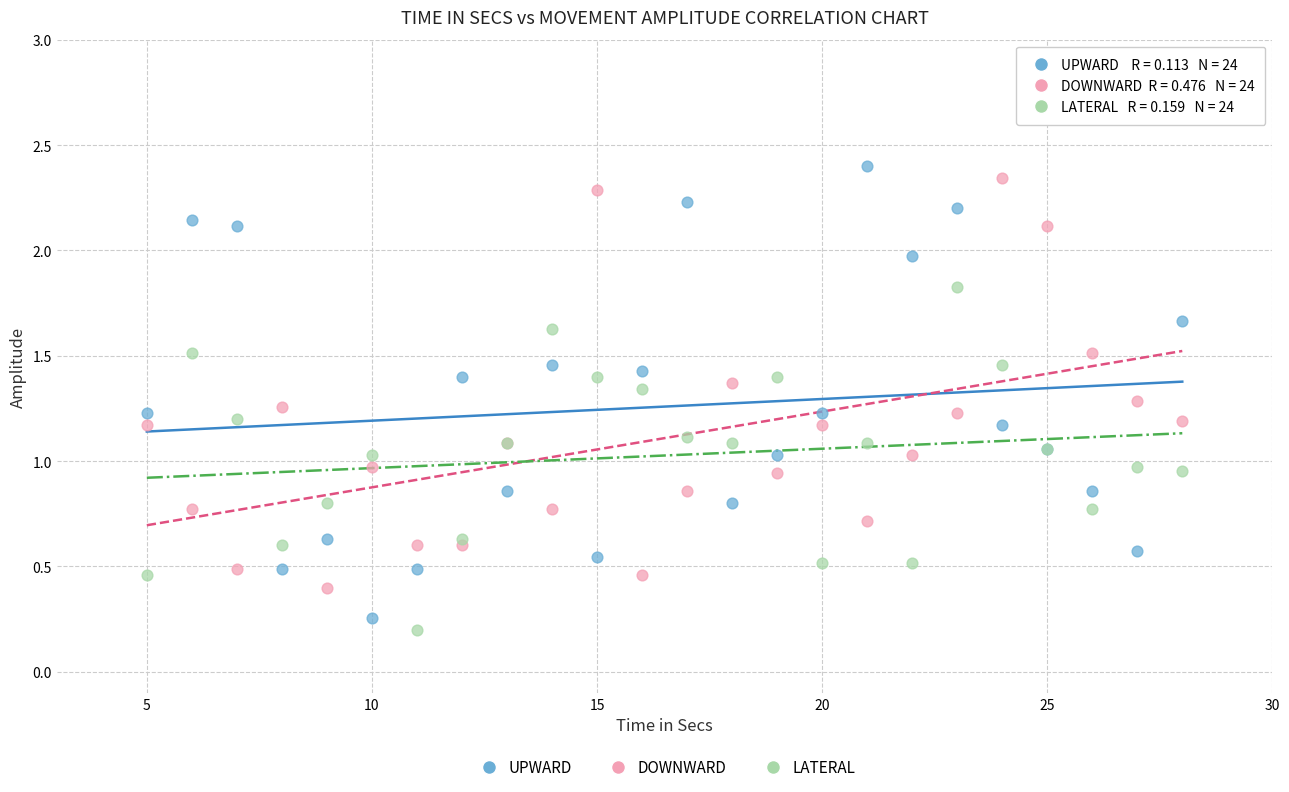

What are all the series names shown in the legend?

UPWARD, DOWNWARD, LATERAL